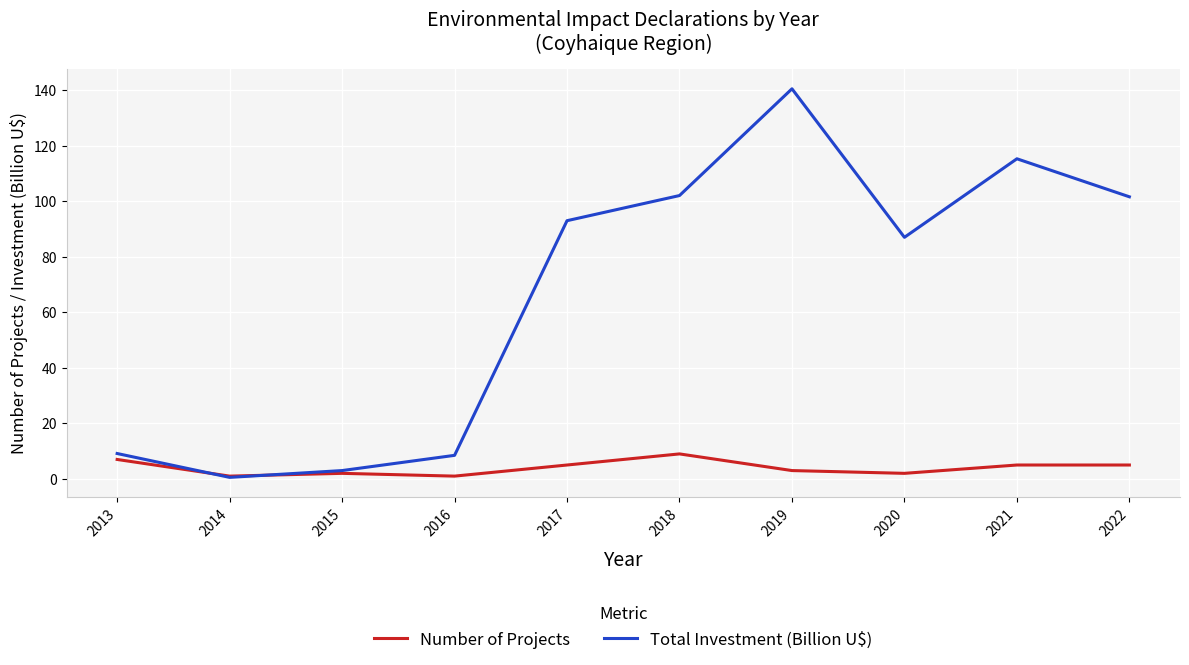

How many lines are shown in the chart?

2